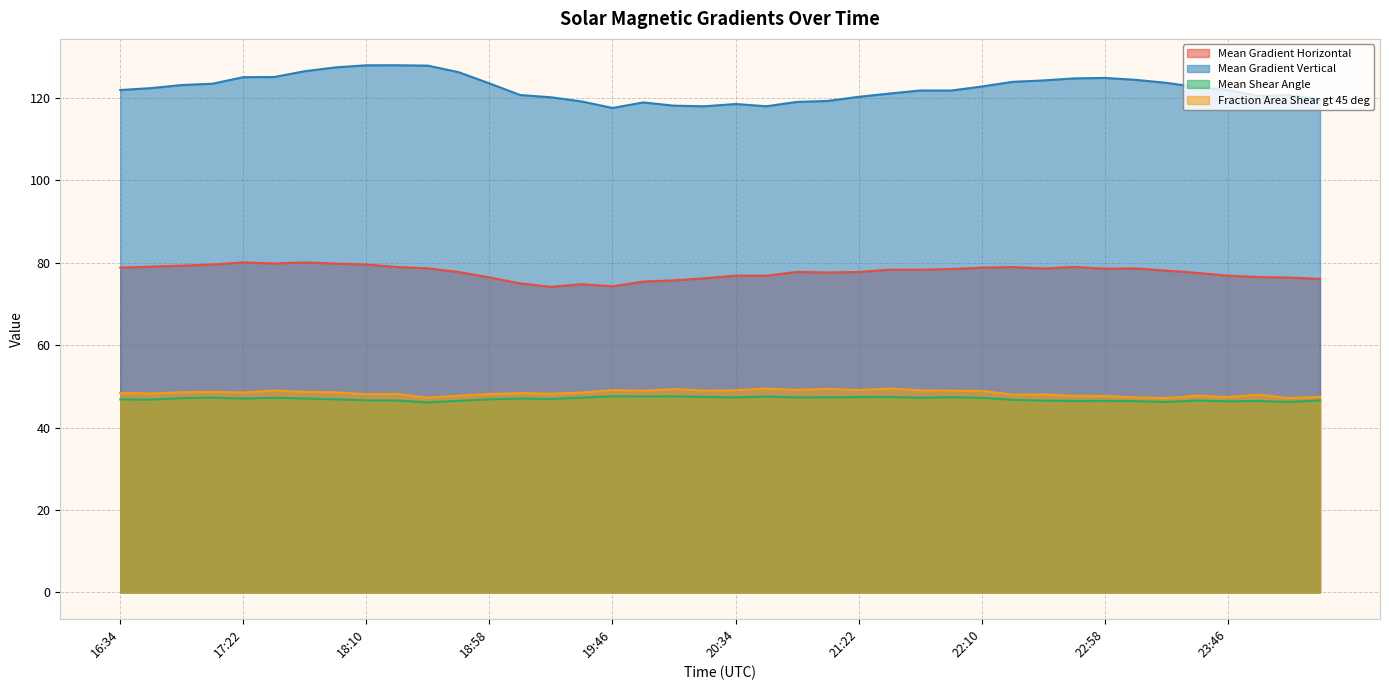

What is the label of the 21st point from the left?

20:34